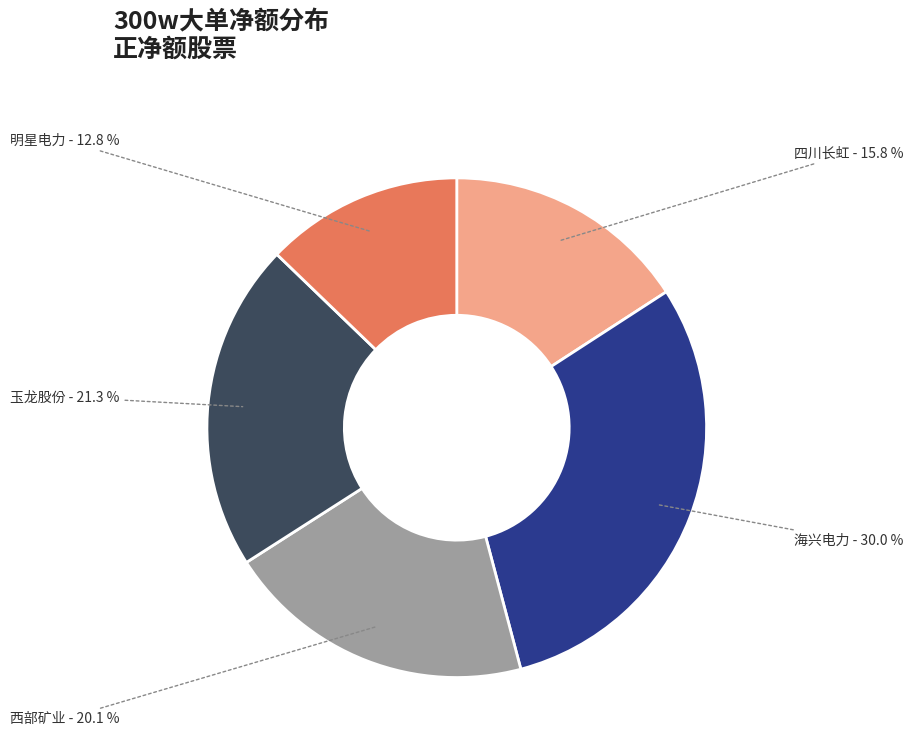

Does any single category account for the majority?

No